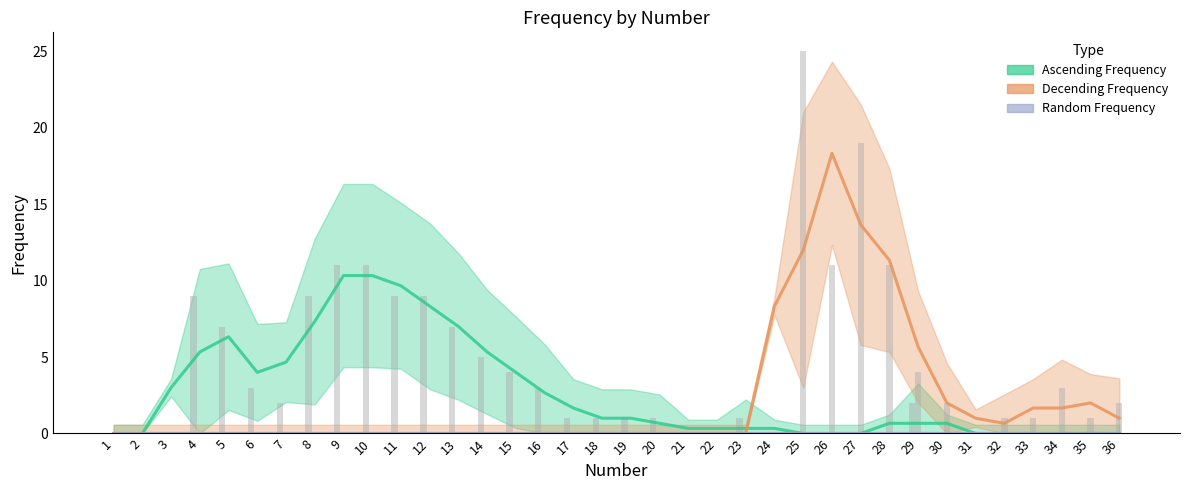

List the labels in order of Ascending Frequency value, largest first.

9, 10, 11, 12, 8, 13, 5, 4, 14, 7, 15, 6, 3, 16, 17, 18, 19, 20, 28, 29, 30, 21, 22, 23, 24, 1, 2, 25, 26, 27, 31, 32, 33, 34, 35, 36